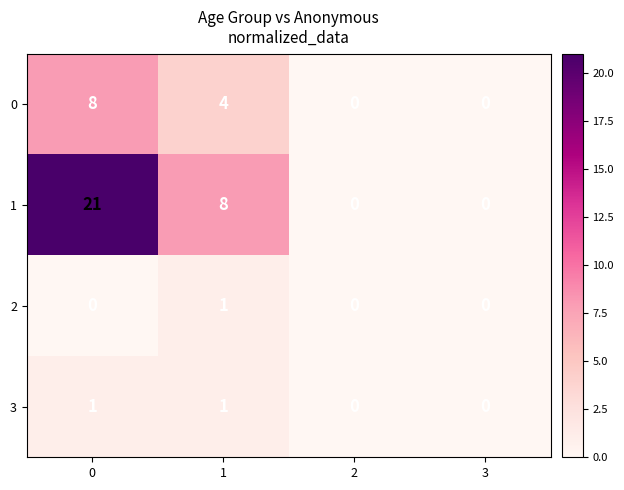

Which series has the largest total across all categories?

1